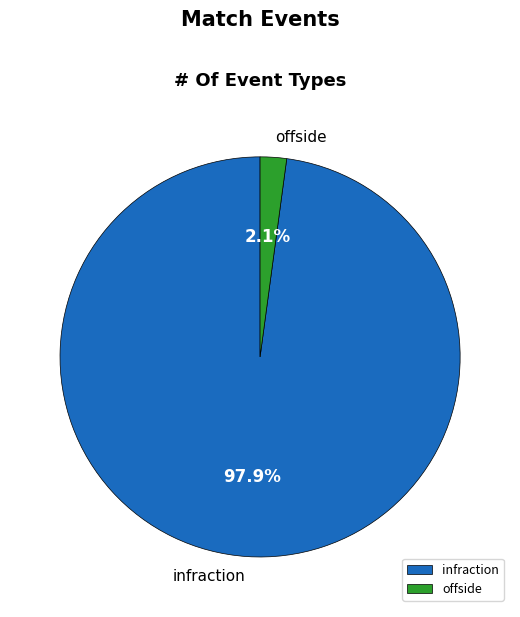

Which category has the biggest portion of the pie?

infraction